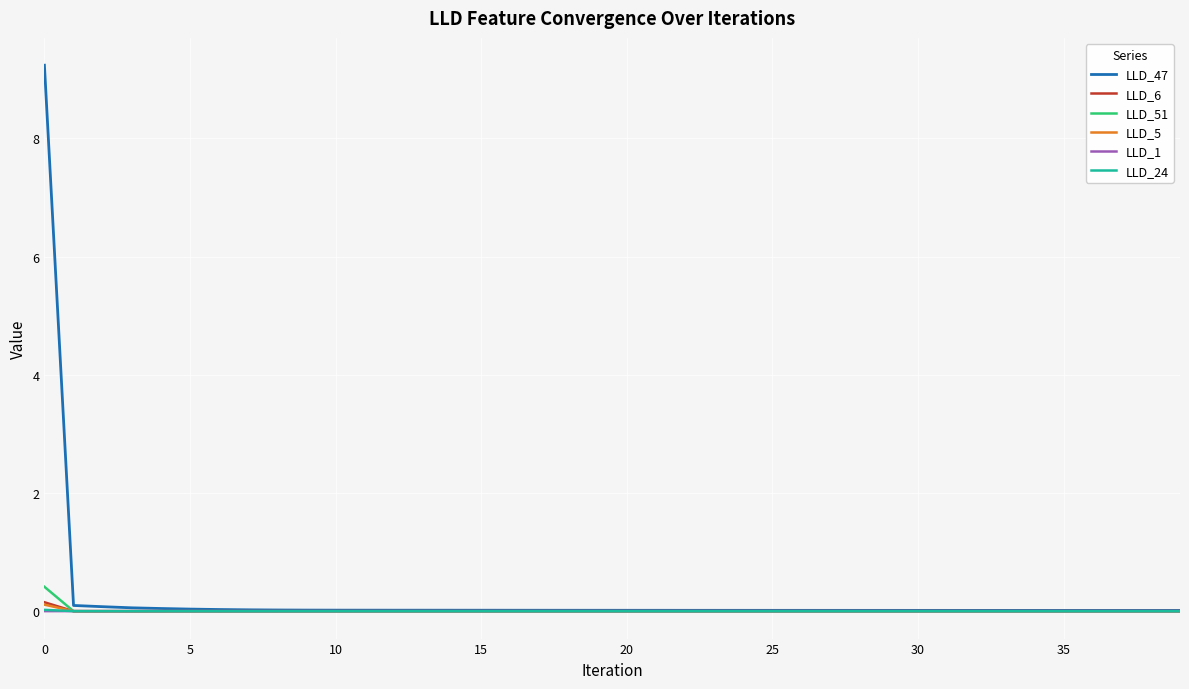

What is the greatest value displayed?

9.2